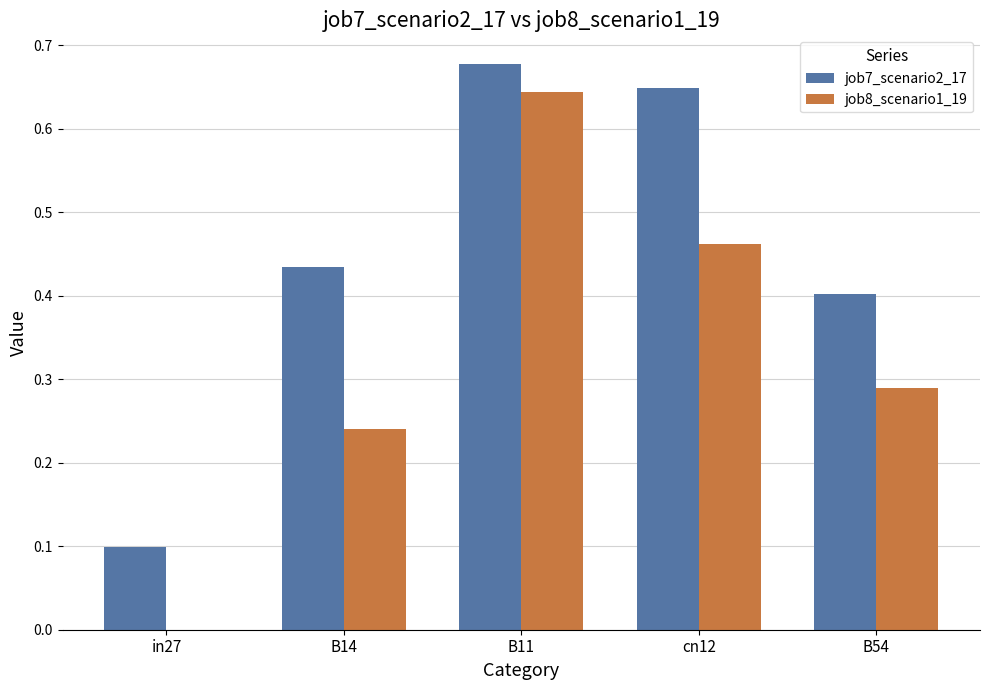

Are the bars grouped side by side (vs. stacked)?

Yes